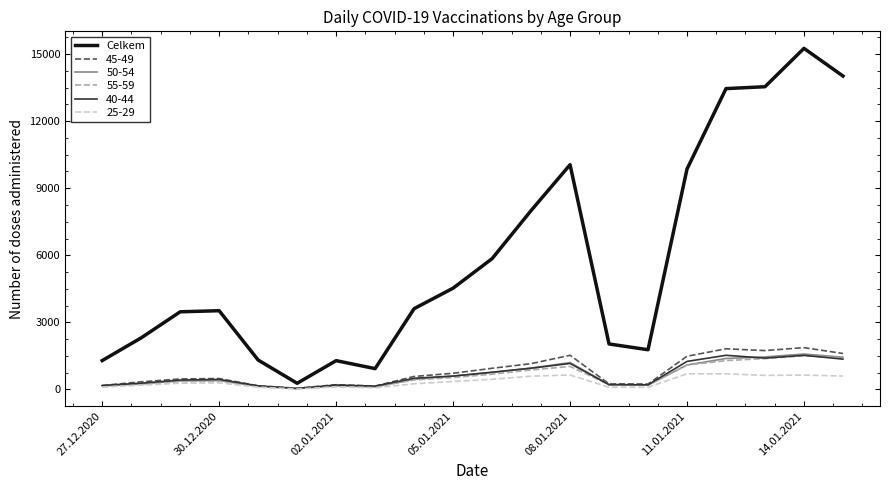

Which series has the widest spread of values?

Celkem